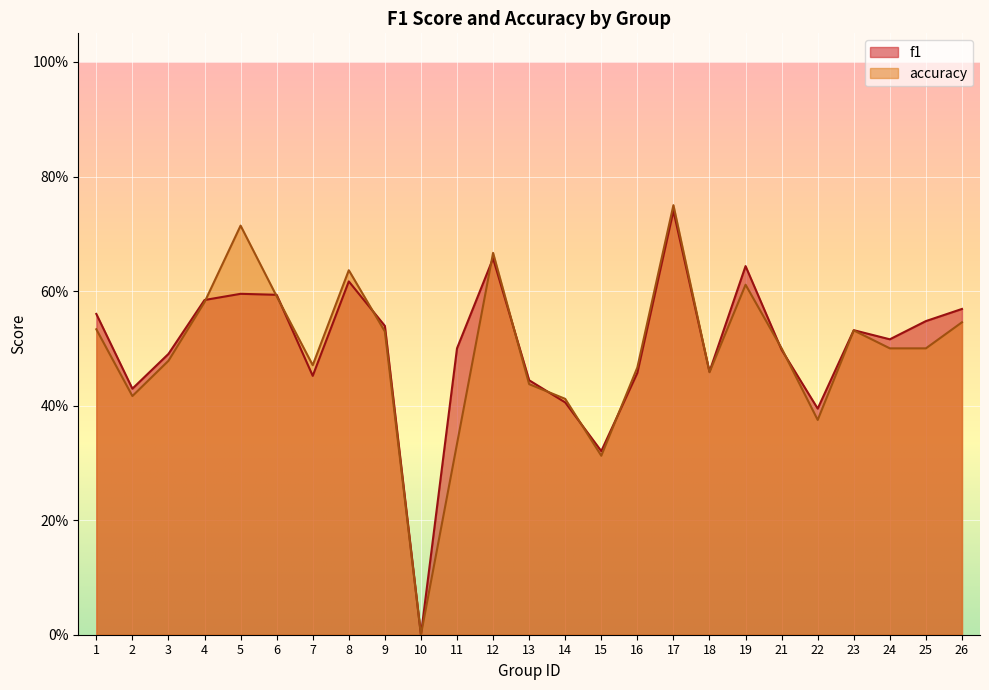

In f1, how many points are higher than both neighbors (excluding endpoints)?

6